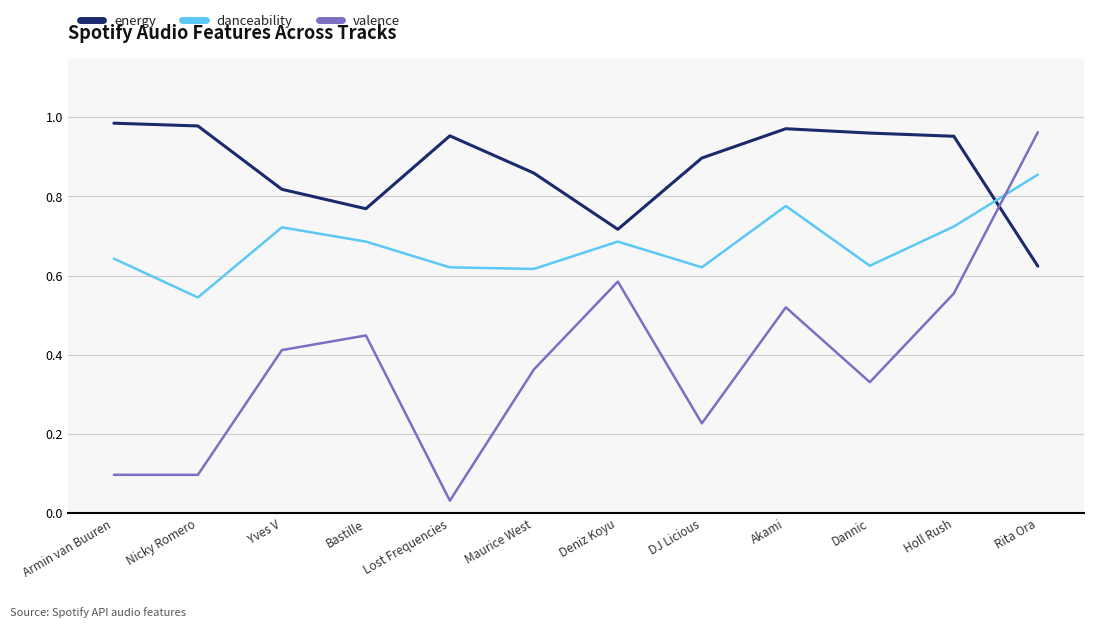

Does the chart have visible grid lines?

Yes